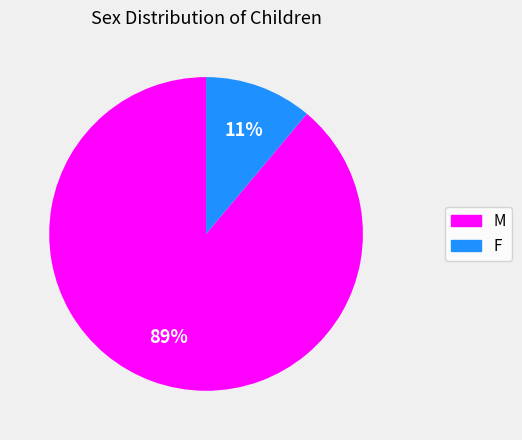

To the nearest percent, what is the difference between the largest and smallest slice percentages?

78%